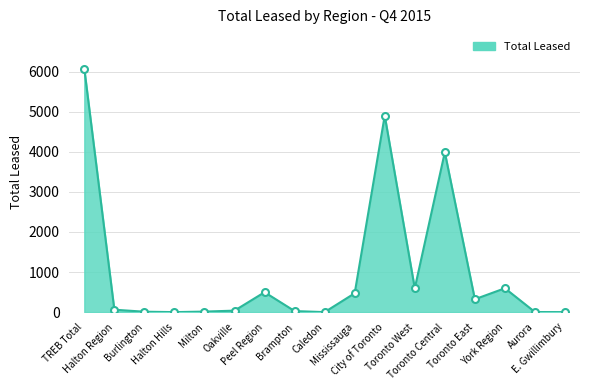

What is the difference between the maximum and minimum values?

6073